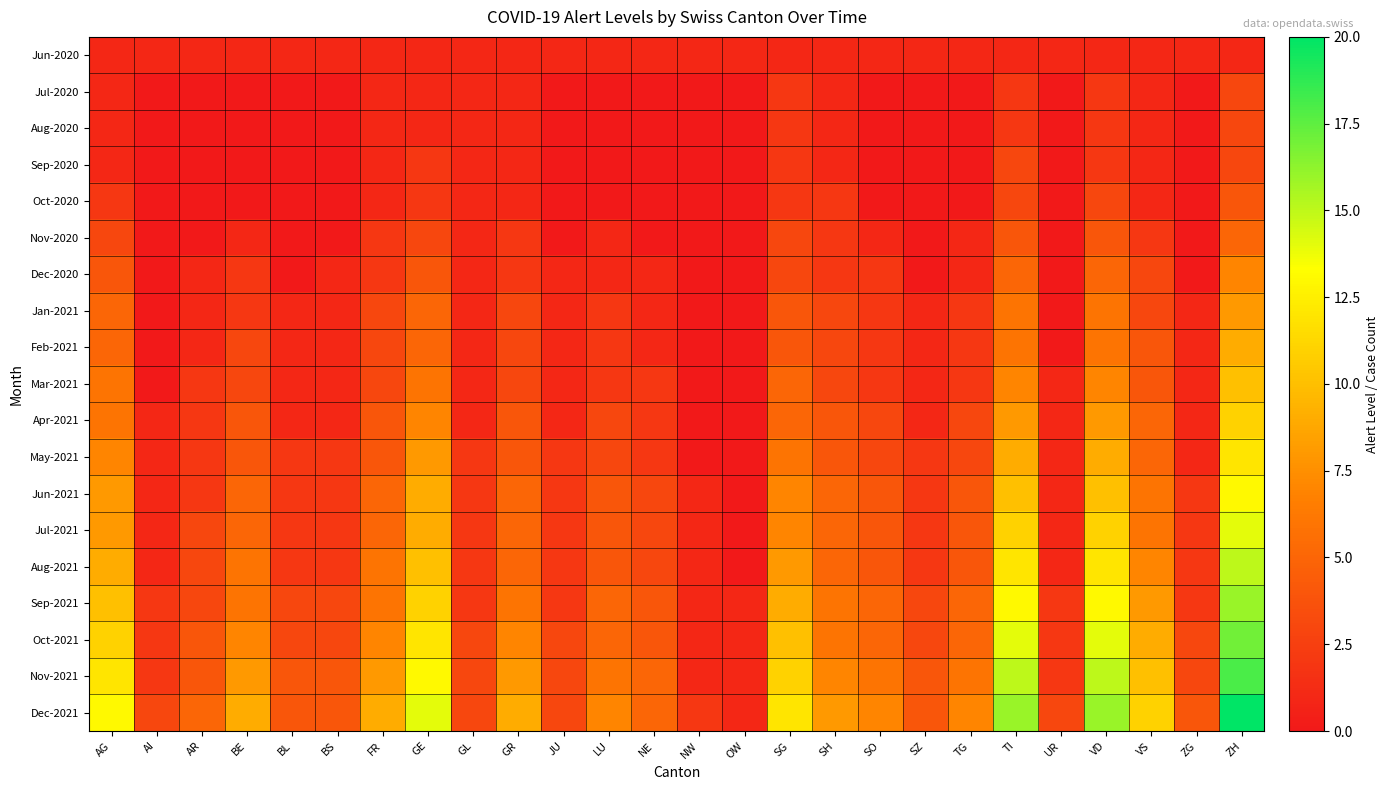

What is the total value across all series at OW?

5